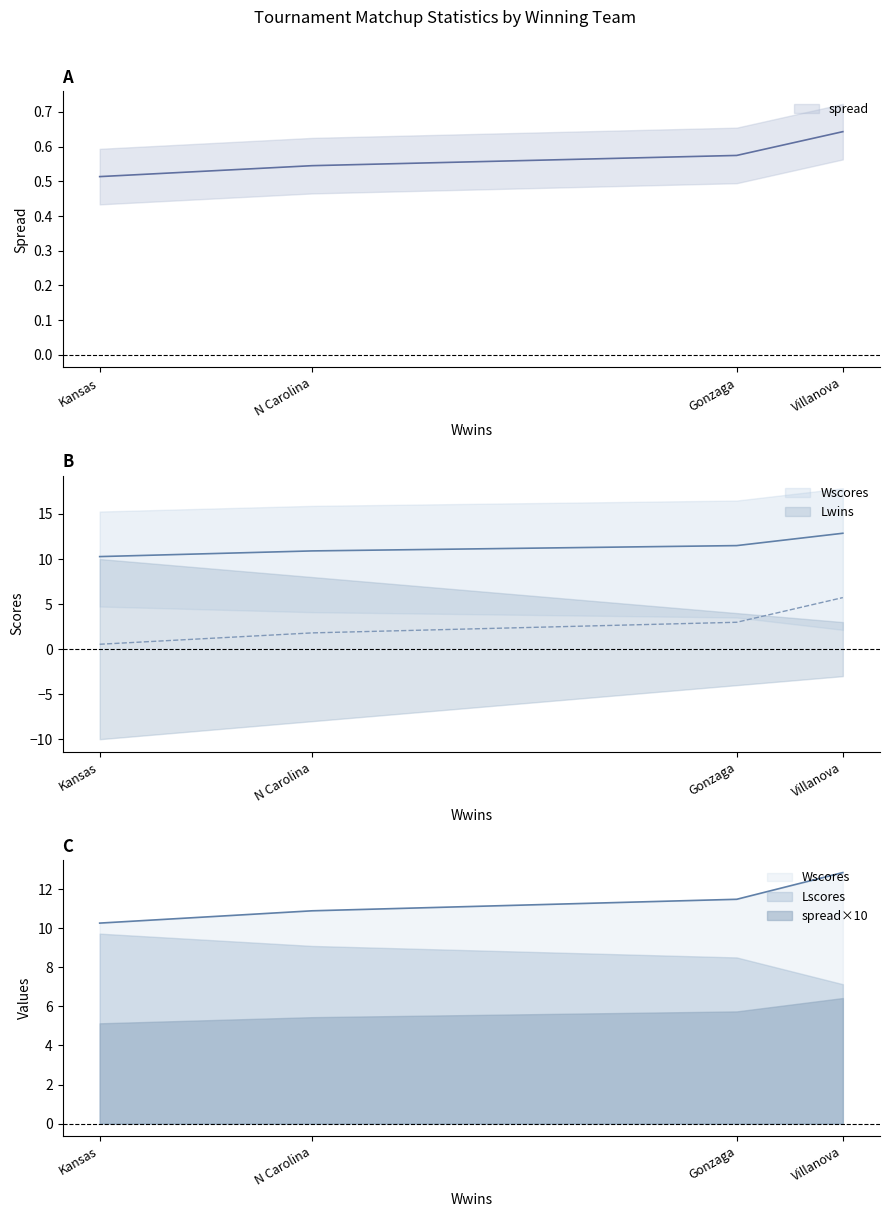

True or false: Wscores has a value of 10.3 at Kansas.

True